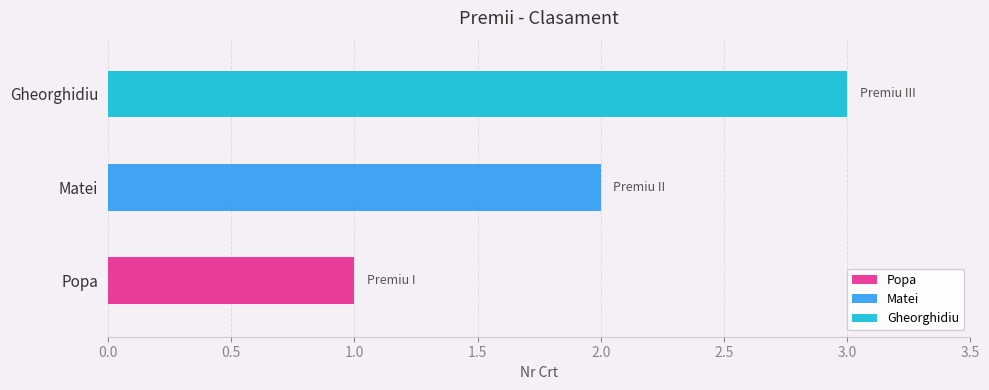

Reading left to right, list all the values displayed in this chart.

1	2	3